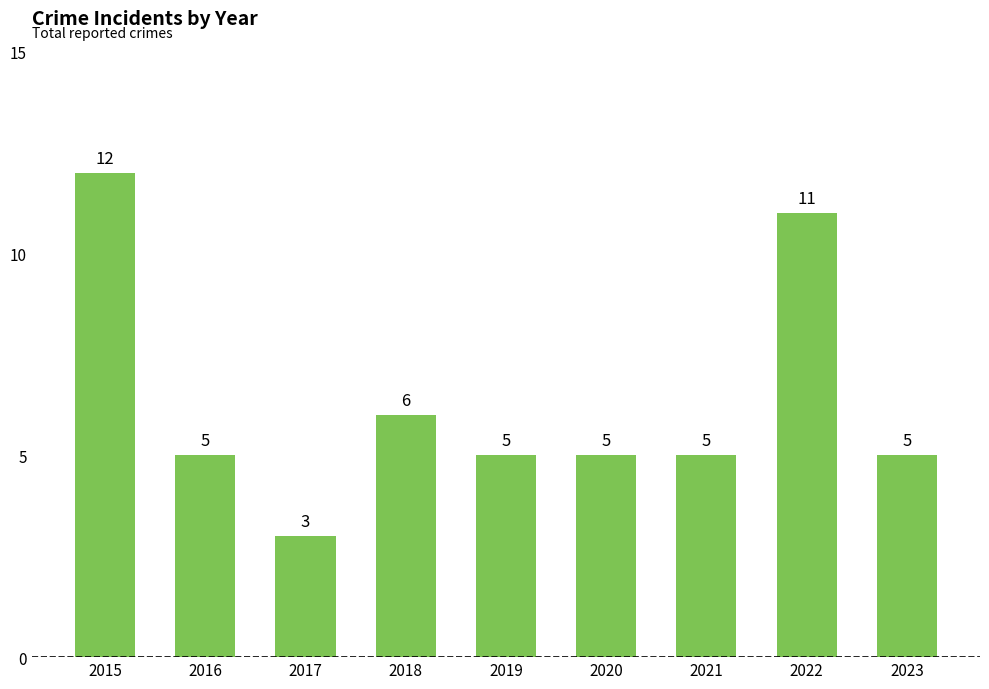

True or false: the data shows 5 at 2019.

True